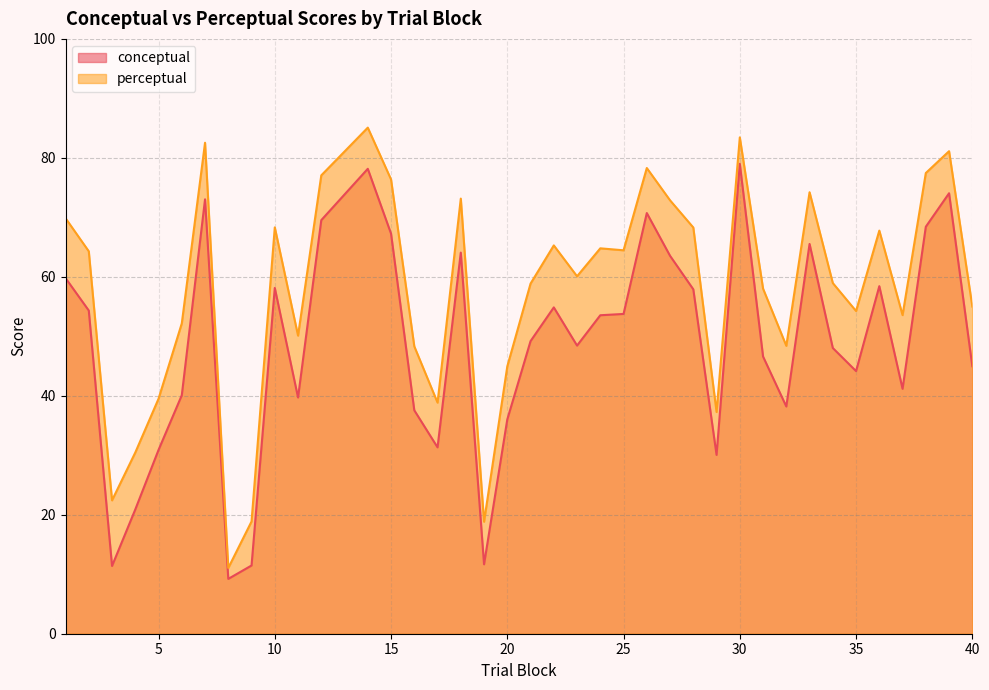

How many values in the perceptual series are below 60?

19